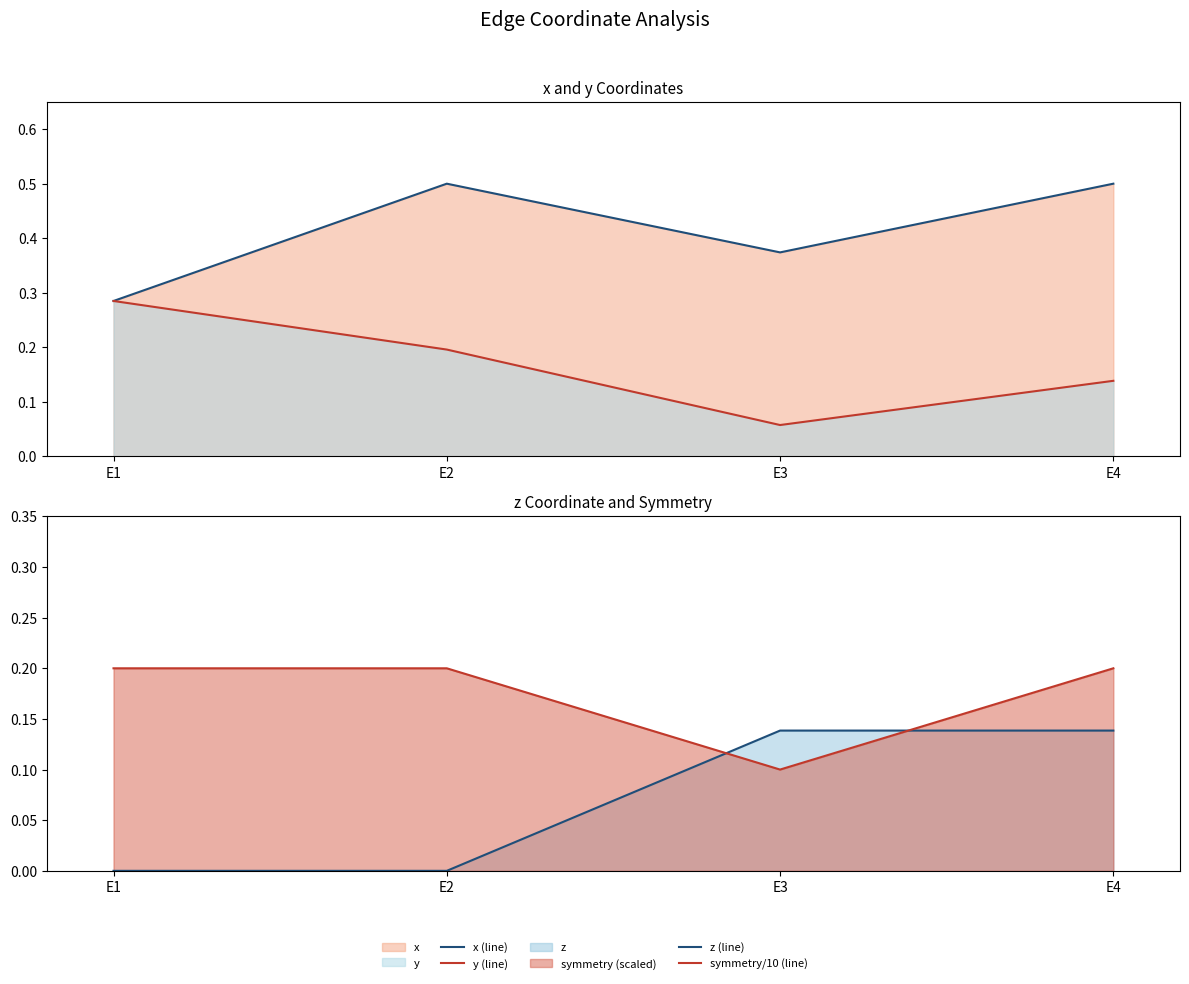

What is the value of the y (line) point at the 4th from the left?

0.1